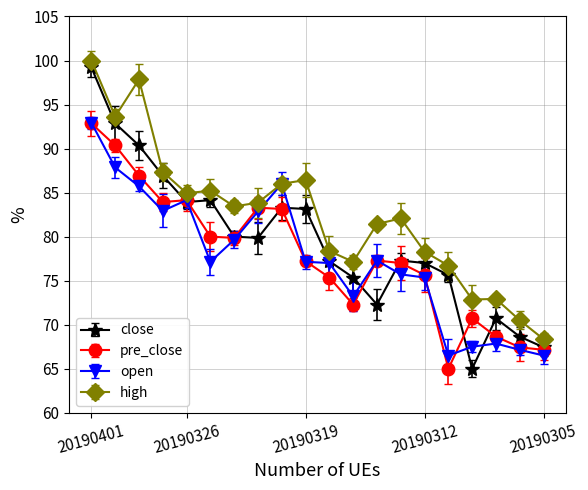

True or false: close and open intersect in this chart.

True